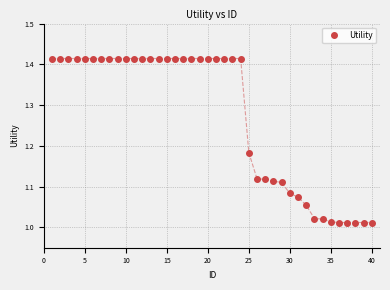

What is the average value?

1.3